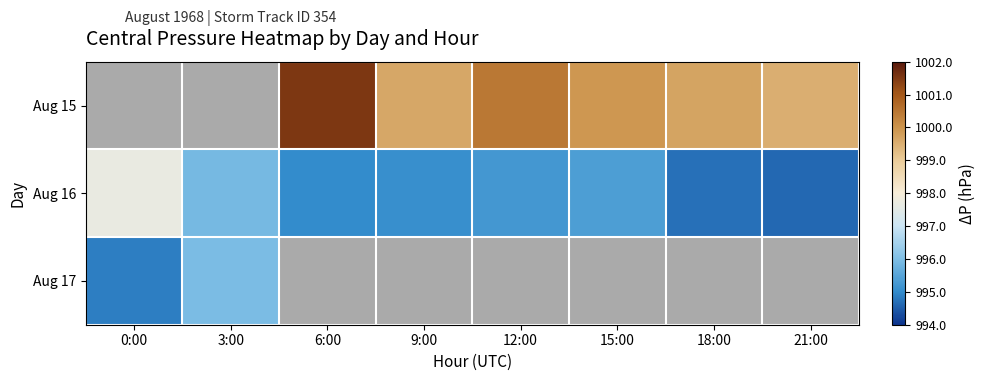

How many distinct data groups are displayed?

3